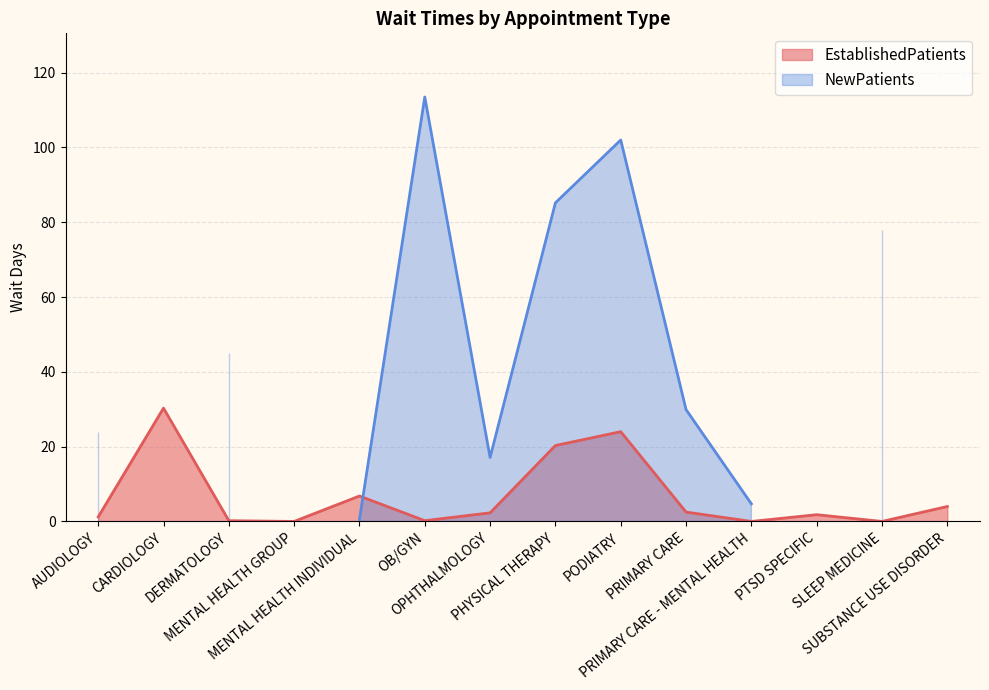

What is the sum of the values at PRIMARY CARE and DERMATOLOGY?

2.7